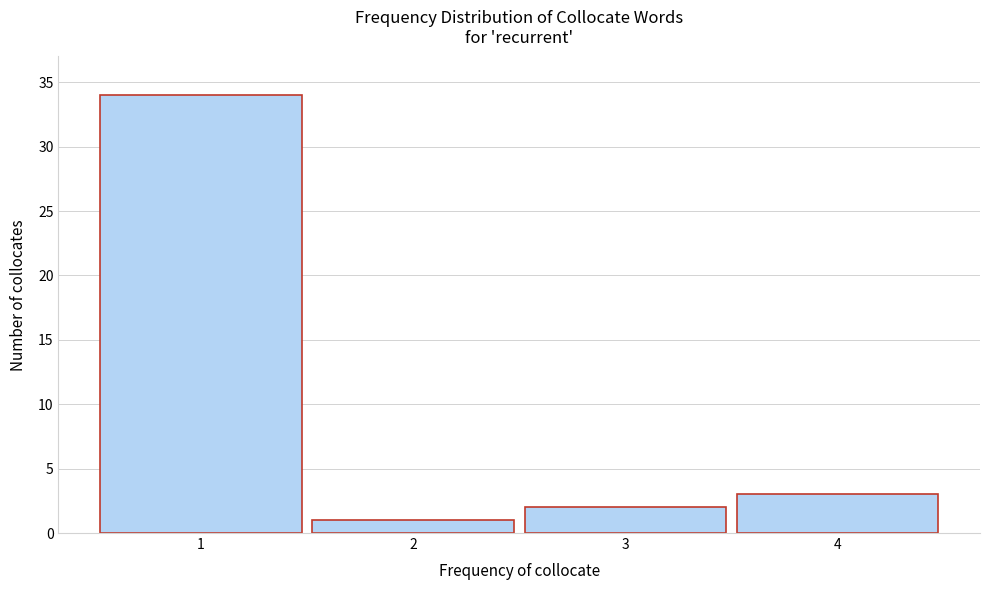

Reading left to right, transcribe all the data shown in this chart.

34	1	2	3